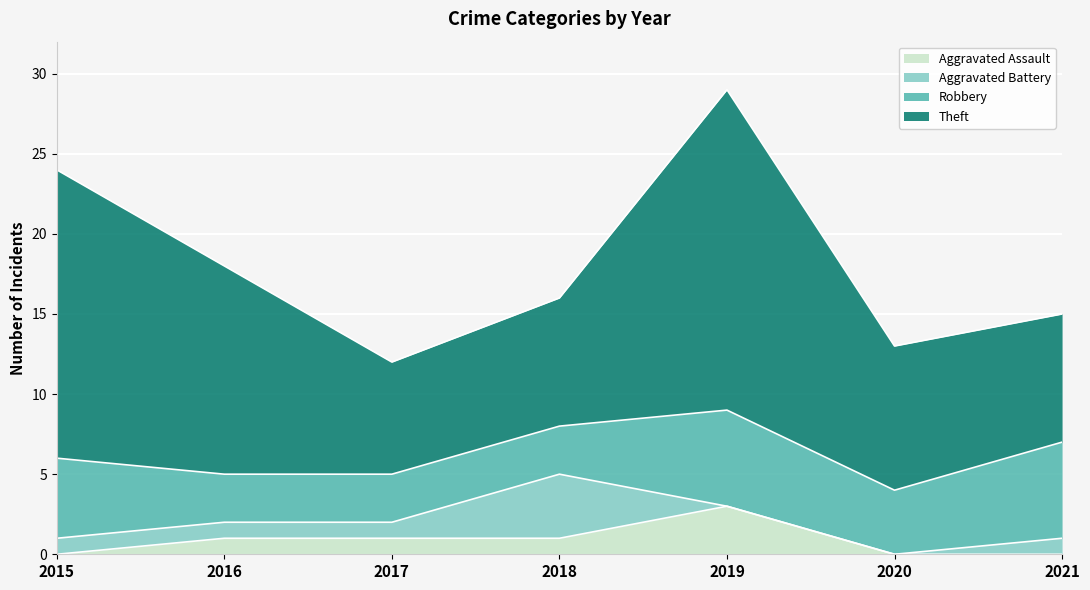

List the series in order of their peak value, highest first.

Theft, Robbery, Aggravated Battery, Aggravated Assault